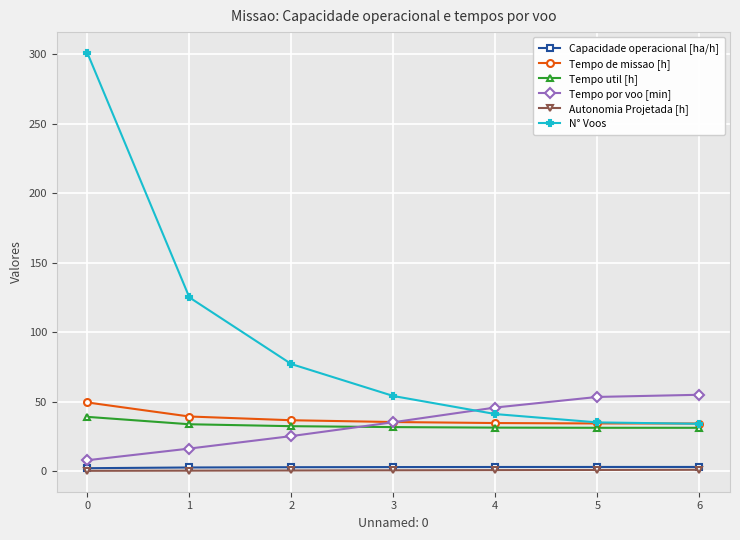

What is the minimum value for Tempo util [h]?

31.1